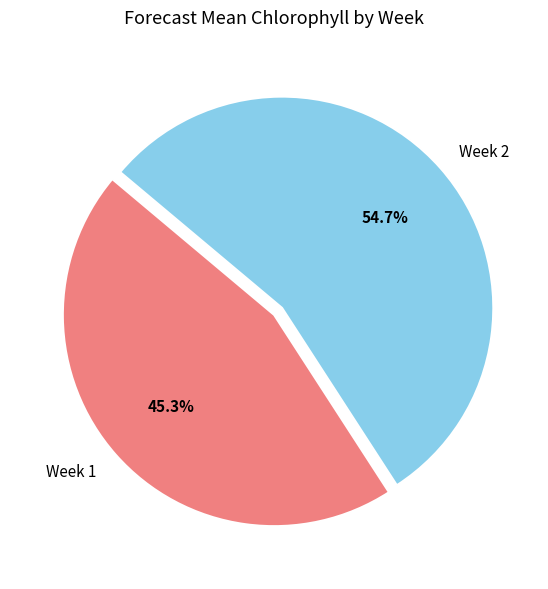

What percentage is the Week 1 slice, to the nearest percent?

45%